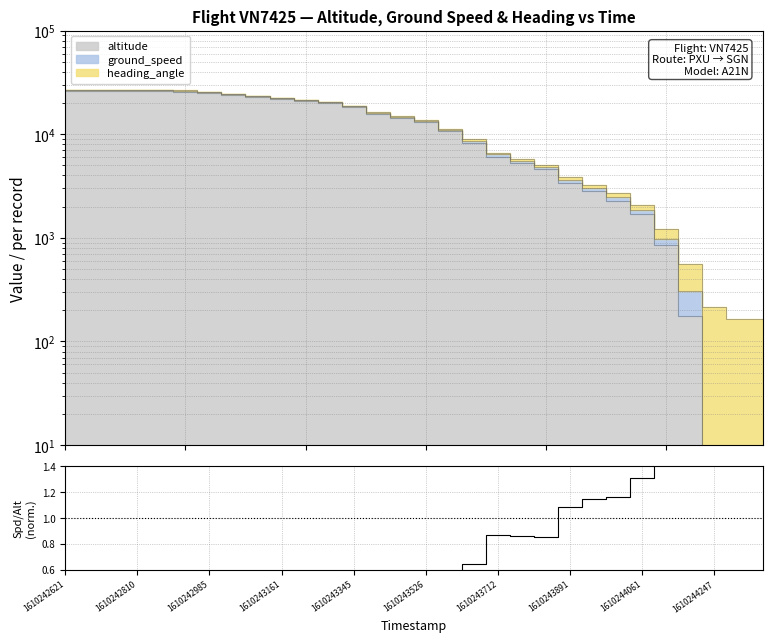

Does the chart display data point markers on the line(s)?

No